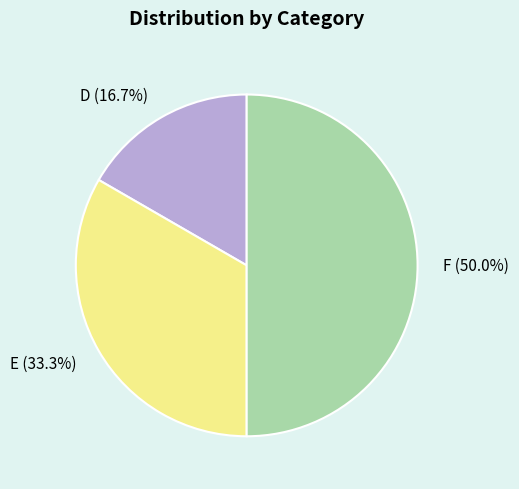

What percentage do E and D together represent?

50.0%